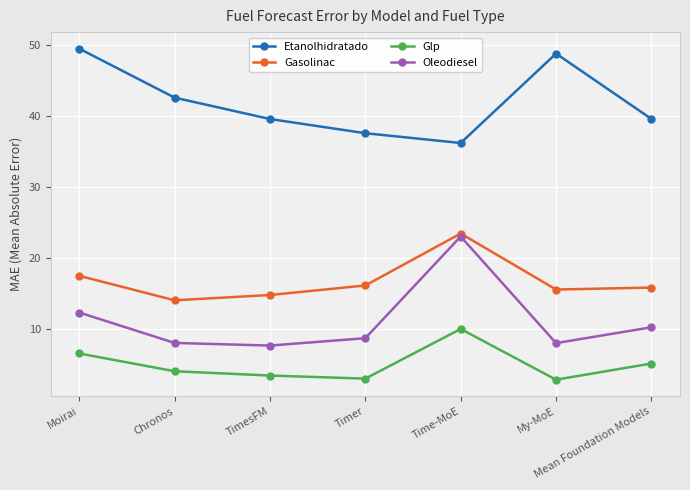

What is the difference between the maximum and minimum values in the Etanolhidratado series?

13.3